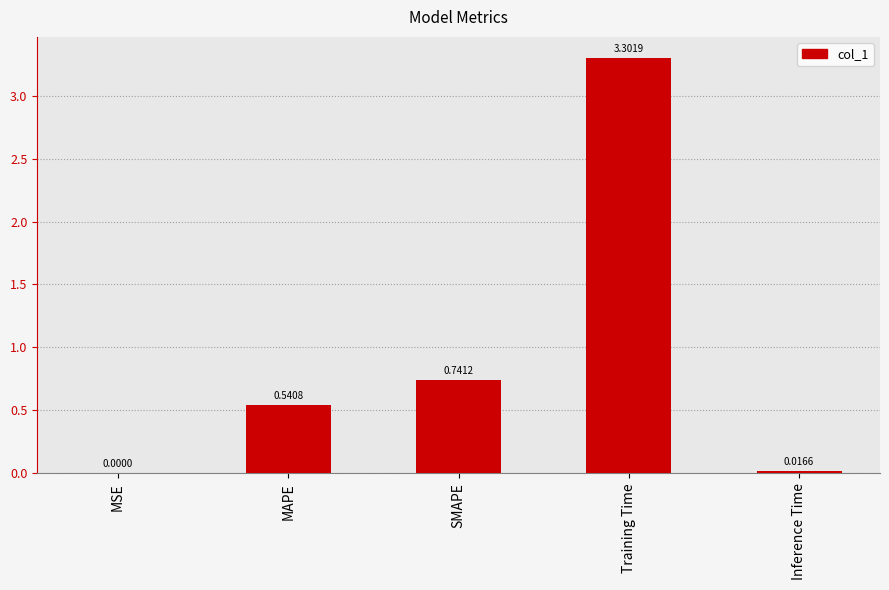

What is the sum of the values at SMAPE and Training Time?

4.0